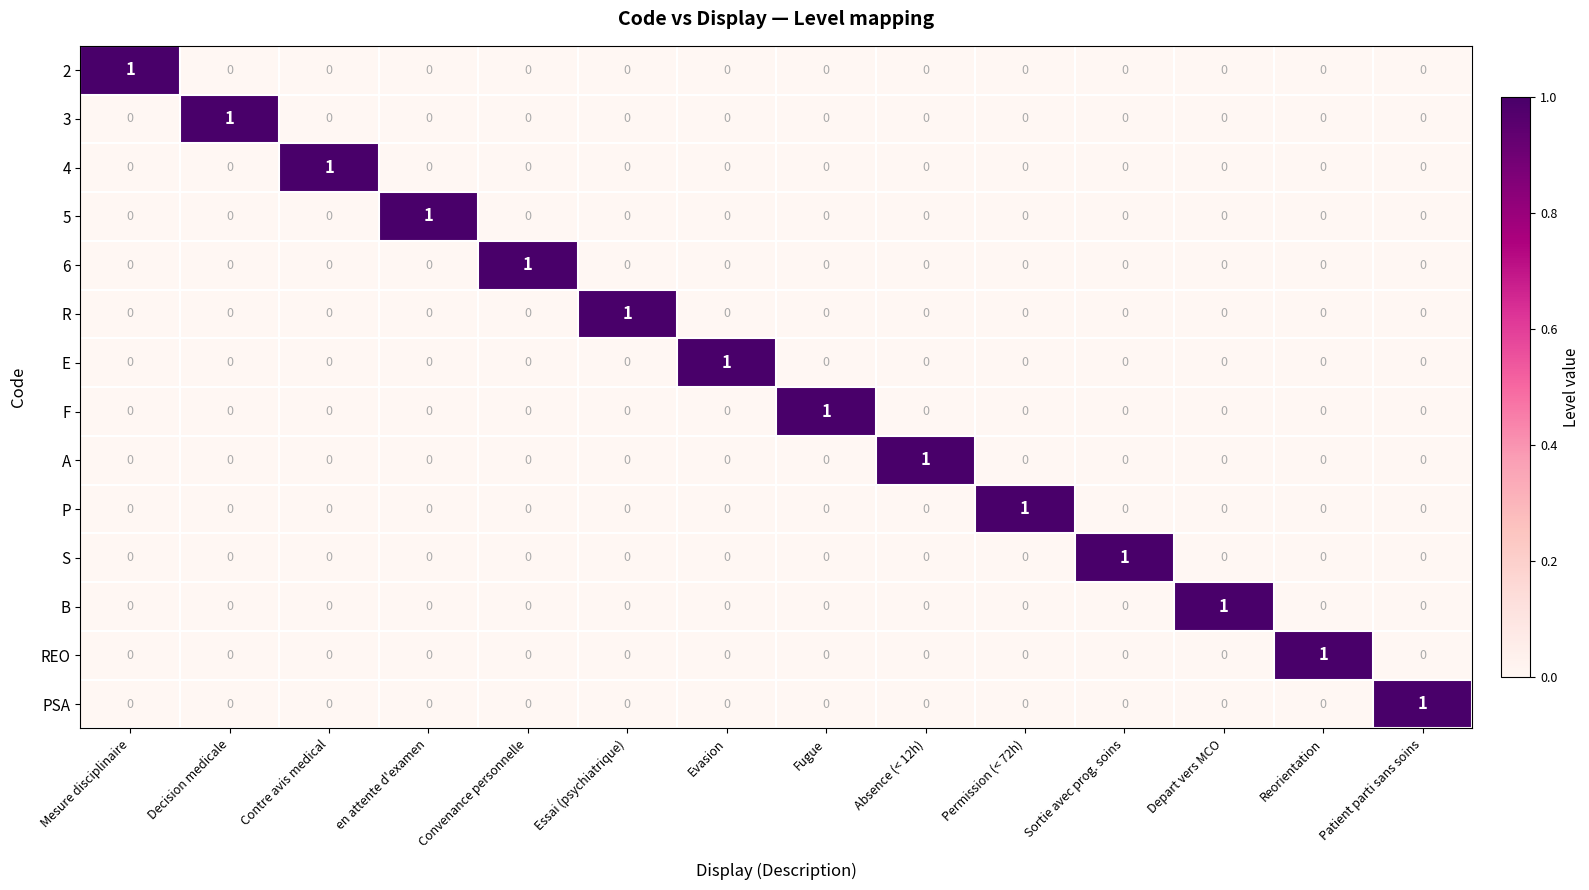

Is it true that 2 equals 0 at Absence (< 12h)?

True